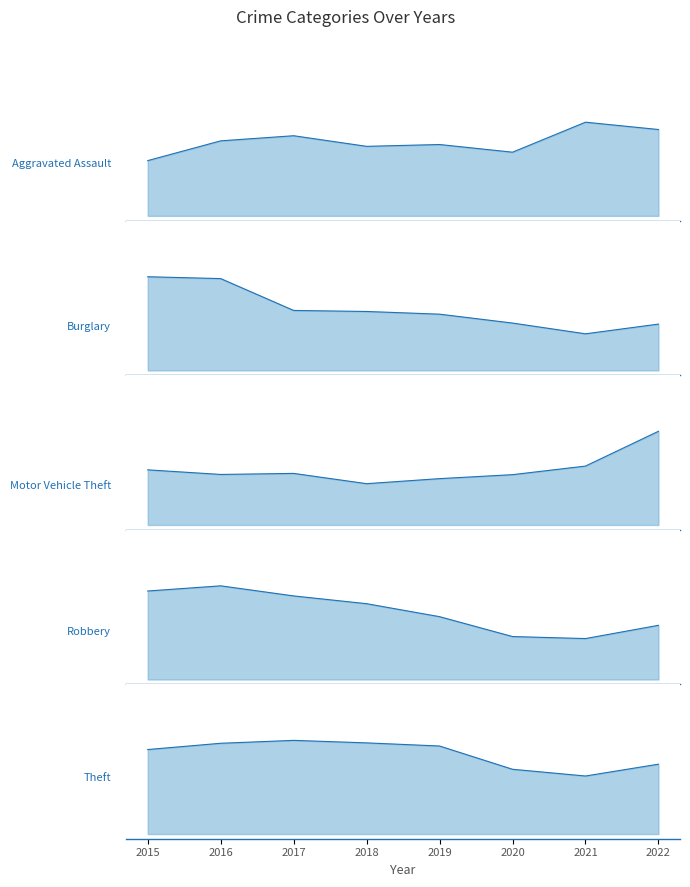

How many data points does each series have?

8